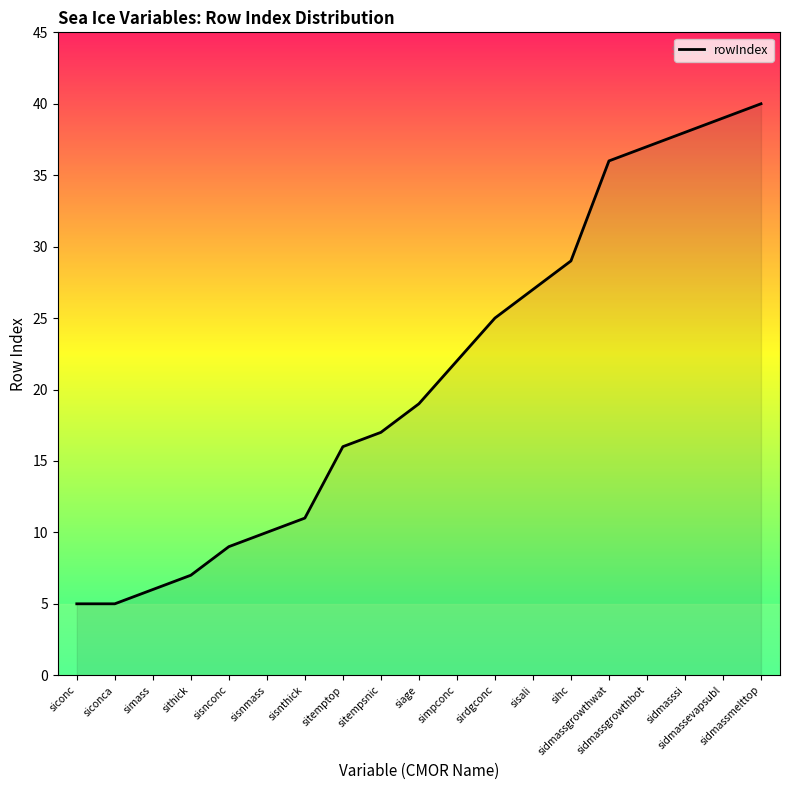

The value at sitemptop is 16. True or false?

True